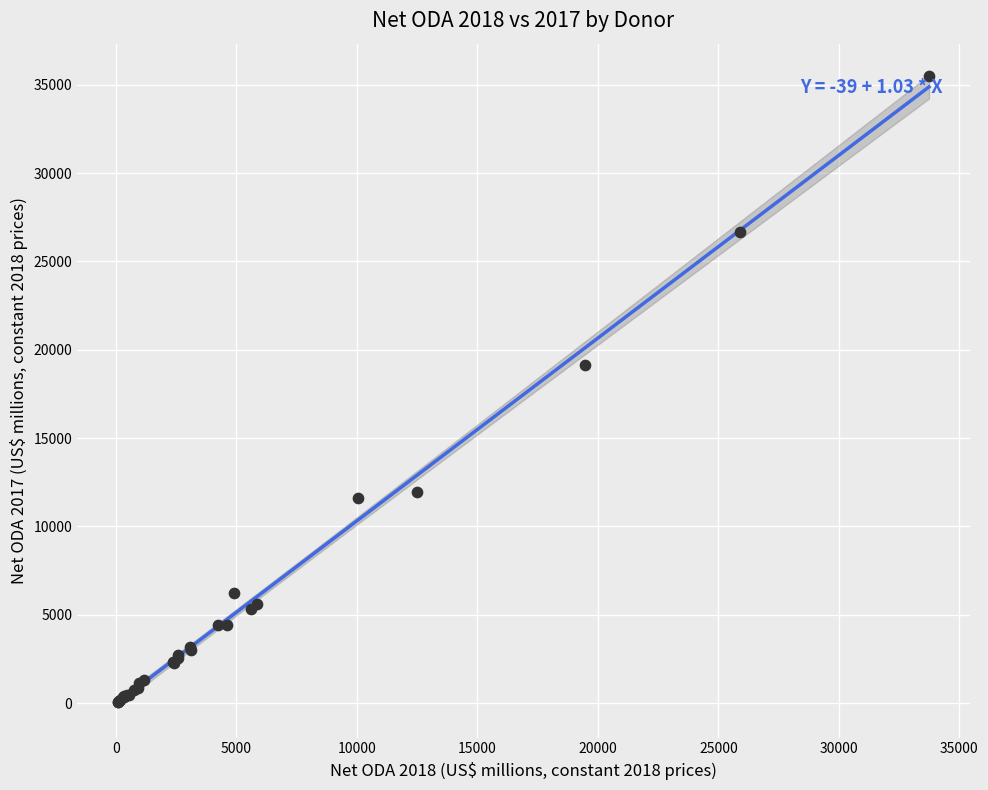

What Y value in the scatter plot is closest to 17790?

19111.1